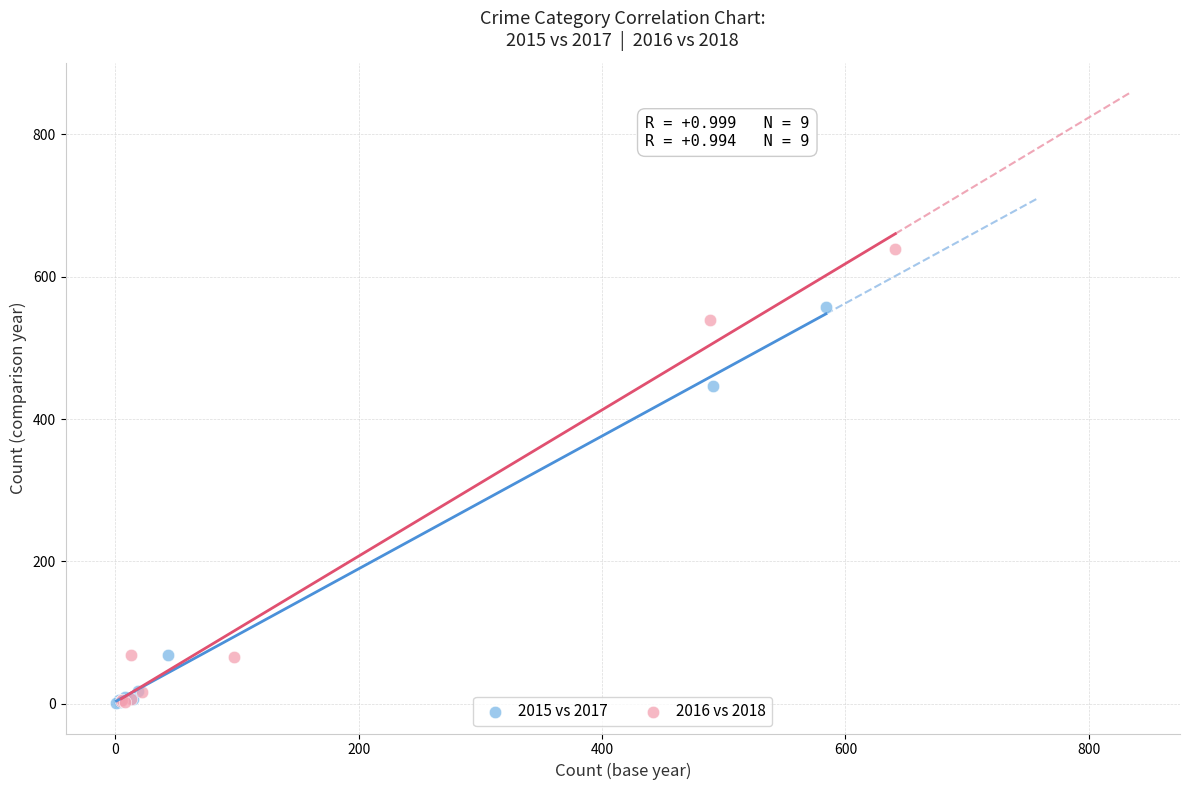

Which series has the widest spread of Y values?

2016 vs 2018